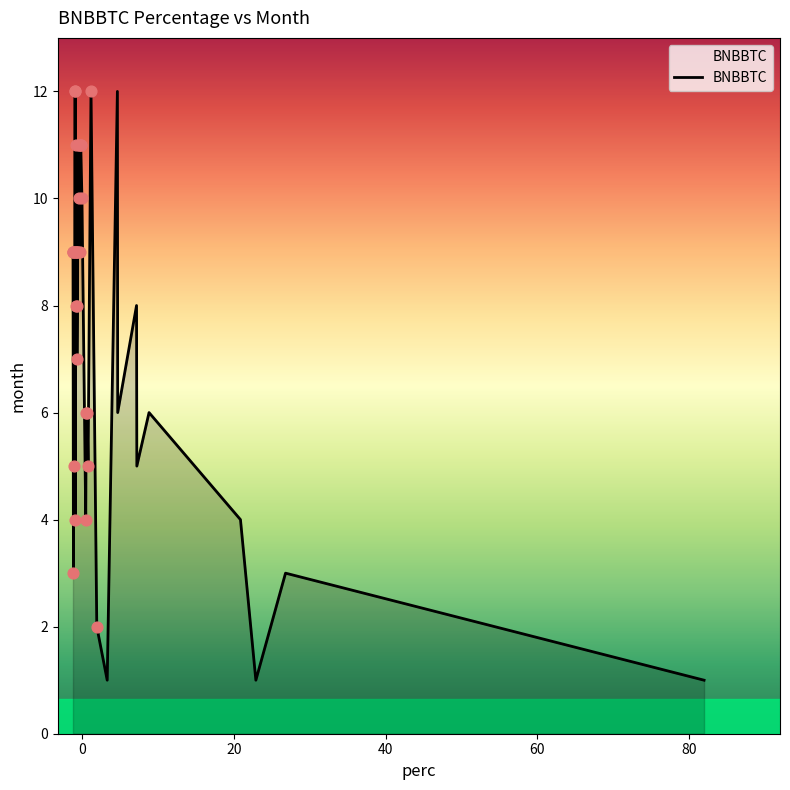

What is the difference between the maximum and minimum values?

11